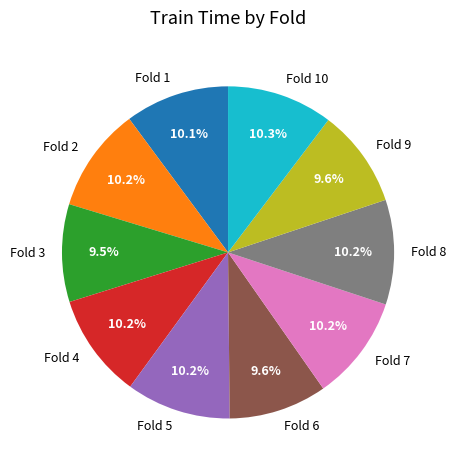

Does any single category account for the majority?

No